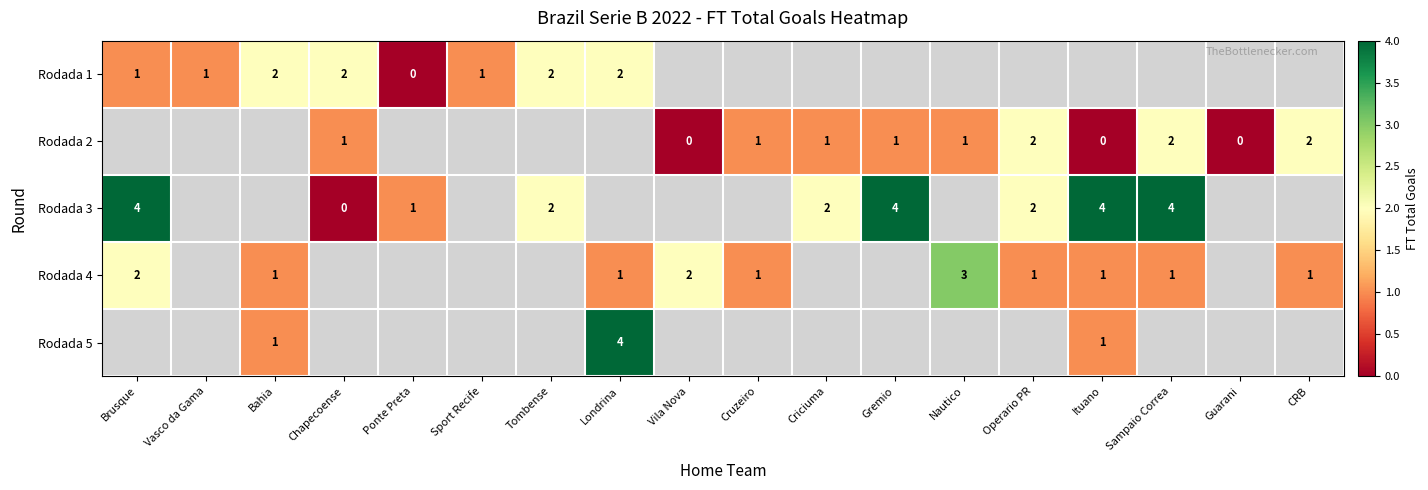

What is the sum of the Rodada 4 values at Nautico and Ituano?

4